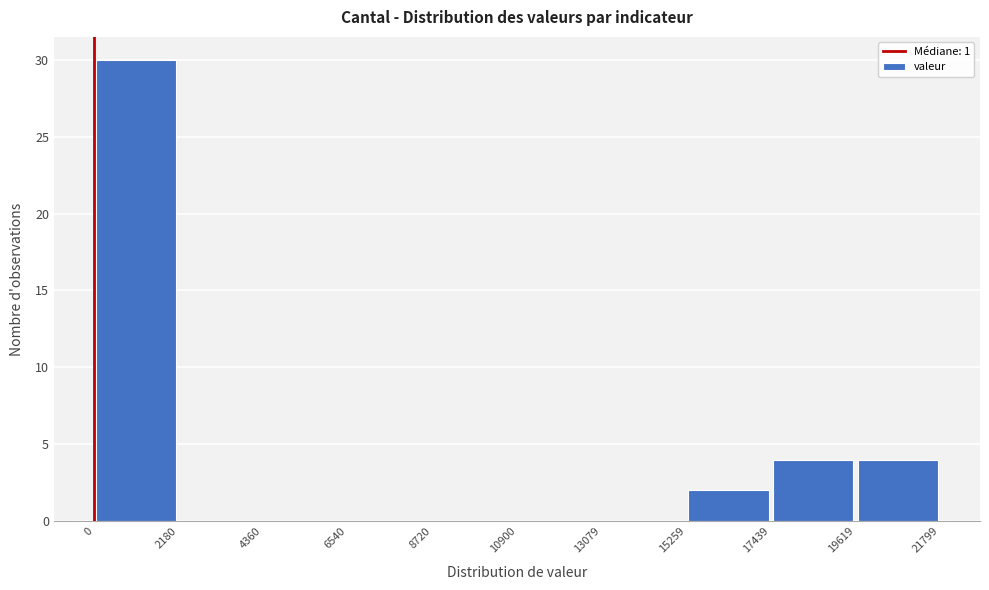

How tall is the bar that spans 15259 to 17439 on the x-axis? The values are not printed on the chart, so give them approximately, as read against the axis.

2